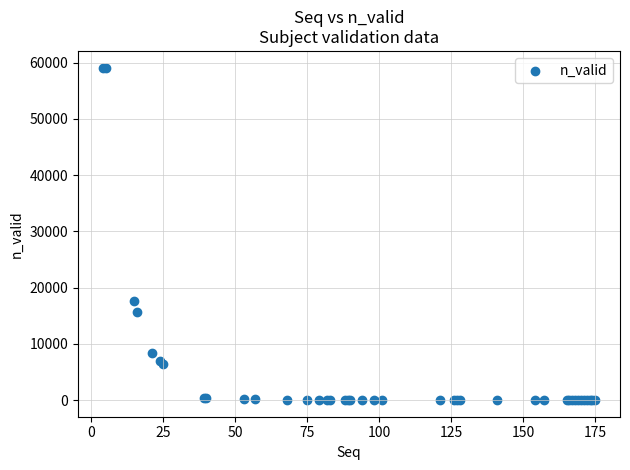

What Y value in the scatter plot is closest to 29574?

17632